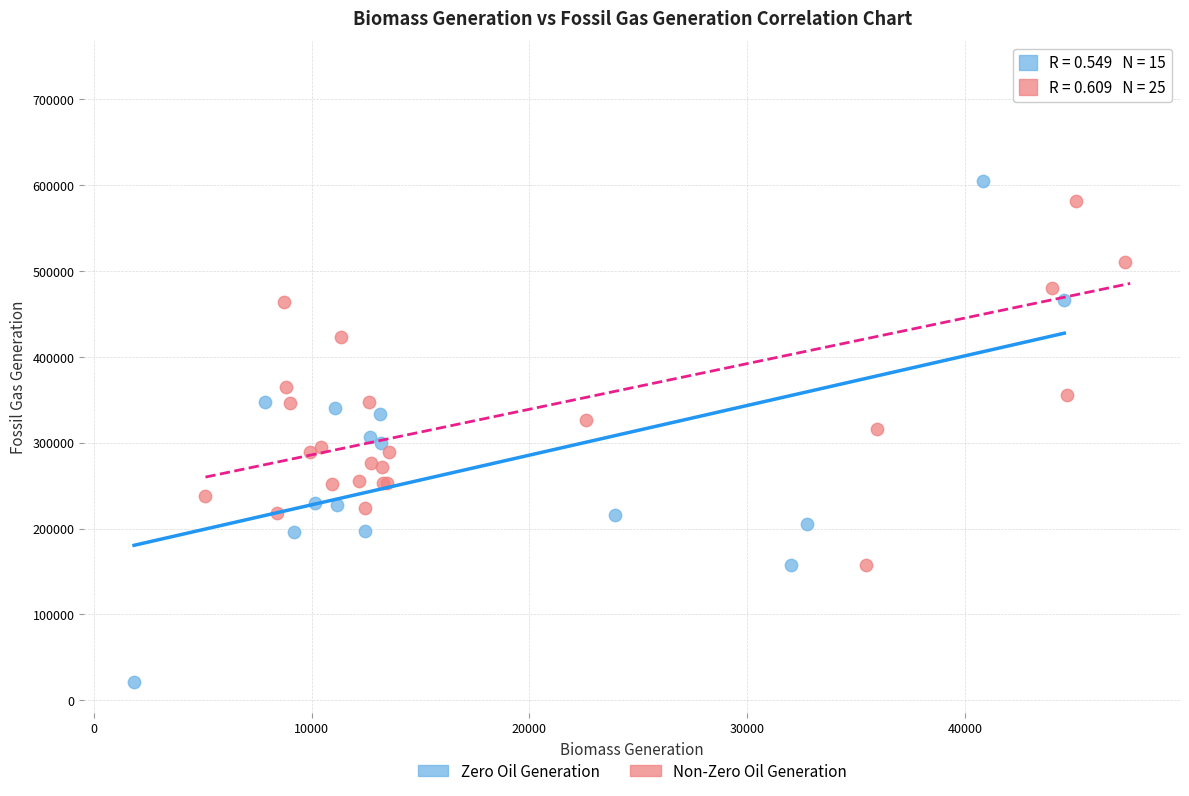

Which series reaches the minimum Y coordinate?

Zero Oil Generation